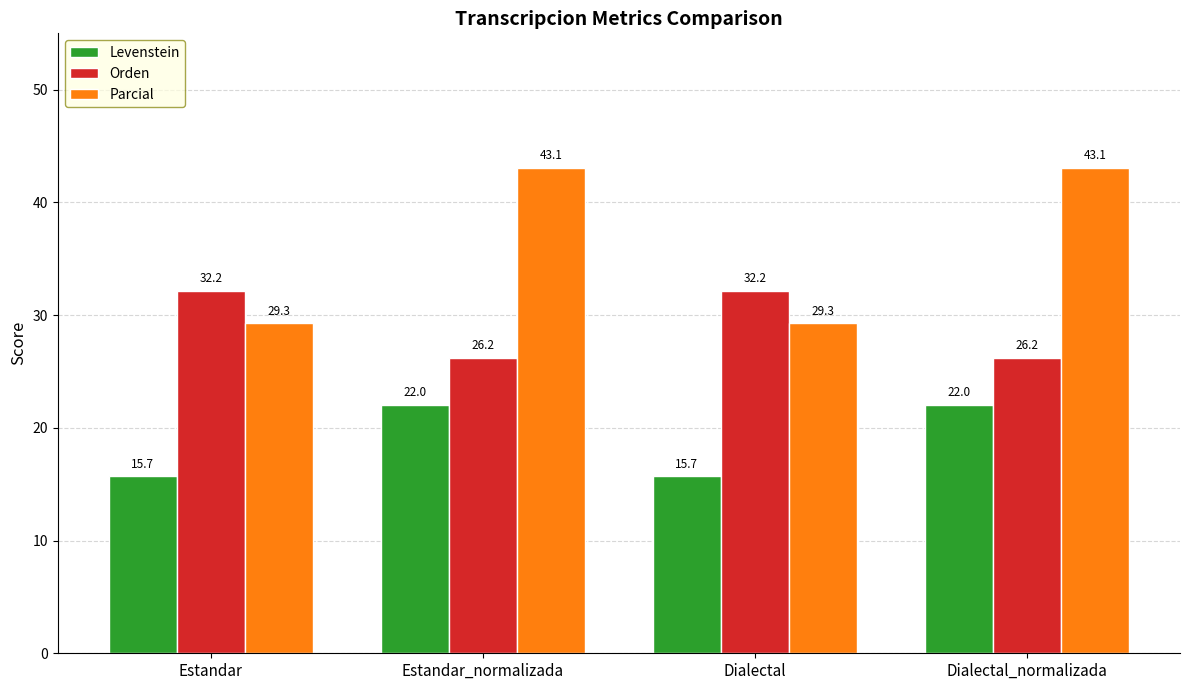

Reading left to right, what are all the values shown in this chart?

Levenstein: 15.7	22.0	15.7	22.0
Orden: 32.2	26.2	32.2	26.2
Parcial: 29.3	43.1	29.3	43.1